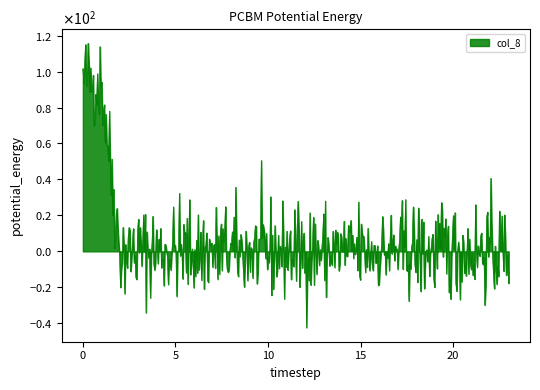

Does the chart have visible grid lines?

No